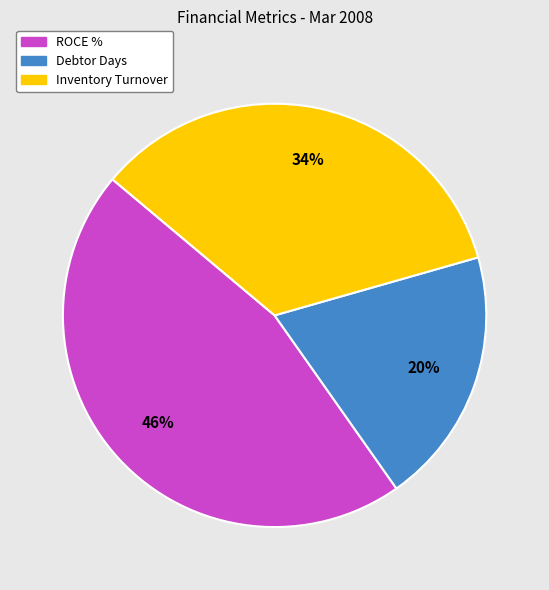

Is it true that ROCE % is 46% of the pie?

True